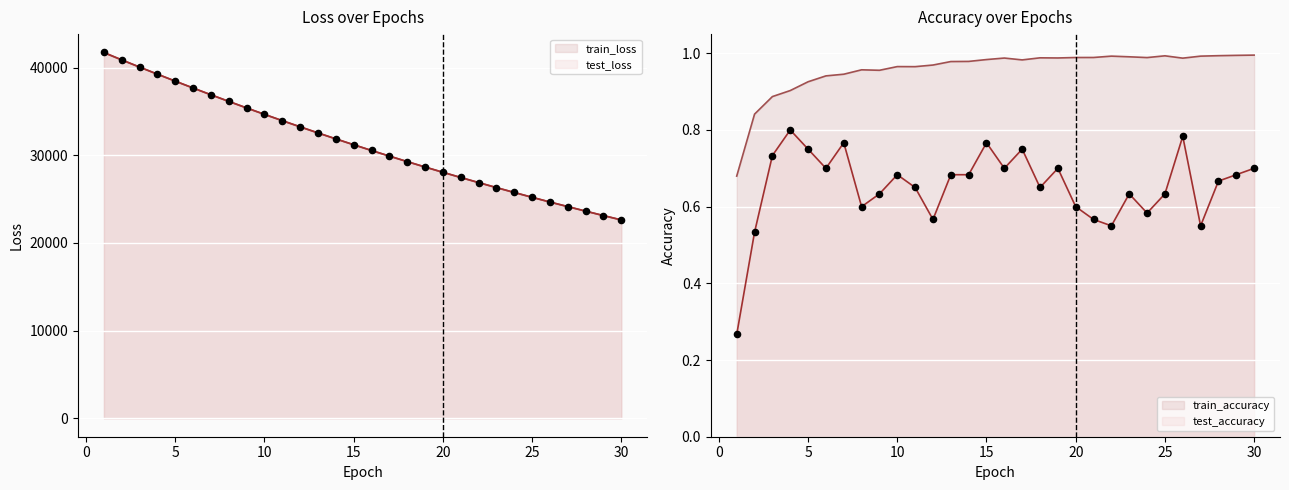

Which series contains the highest Y value?

test_loss_line